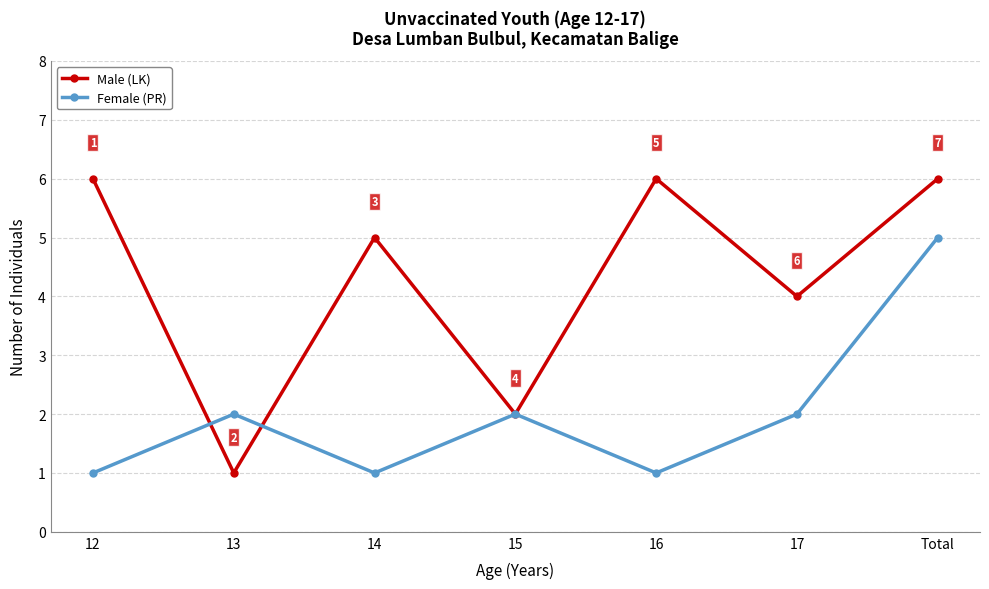

What is the greatest value displayed?

6